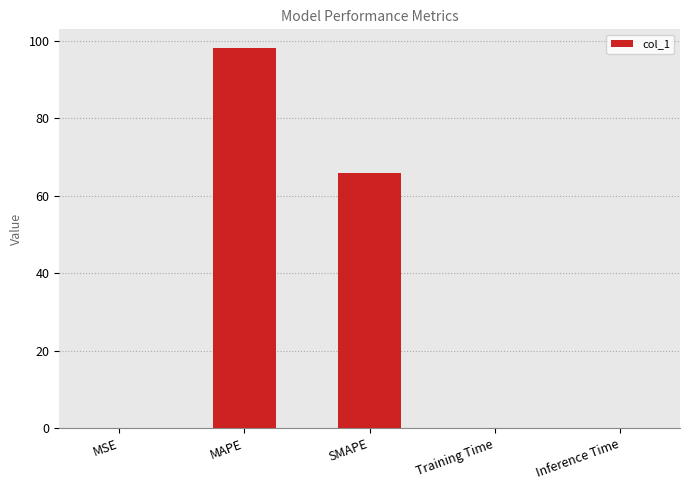

What is the sum of the values at SMAPE and MAPE?

163.9